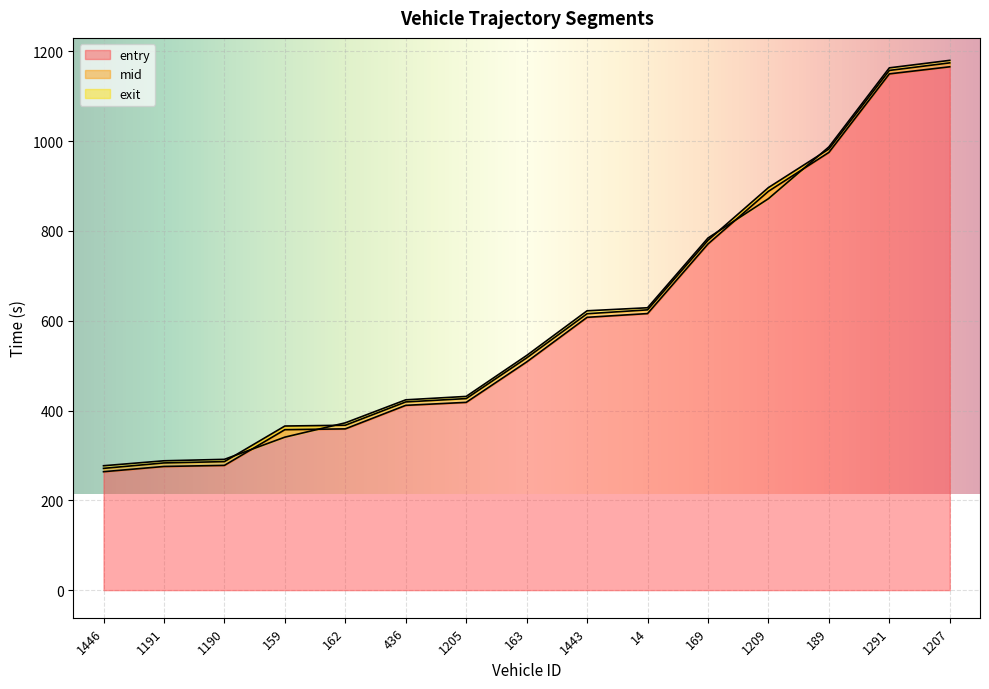

Which label corresponds to the smallest value in the chart?

1446